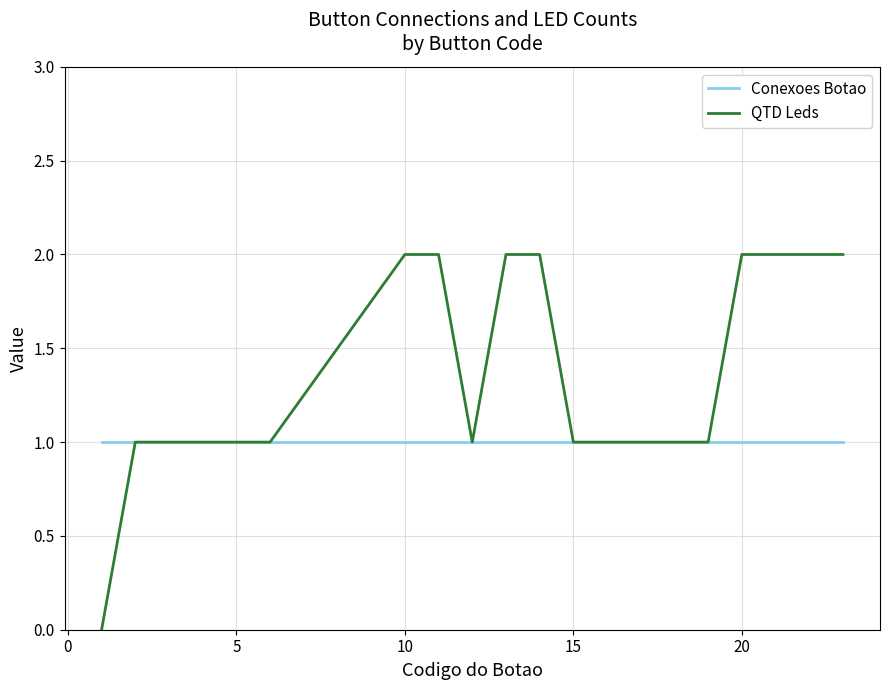

Which series has the largest total across all categories?

QTD Leds